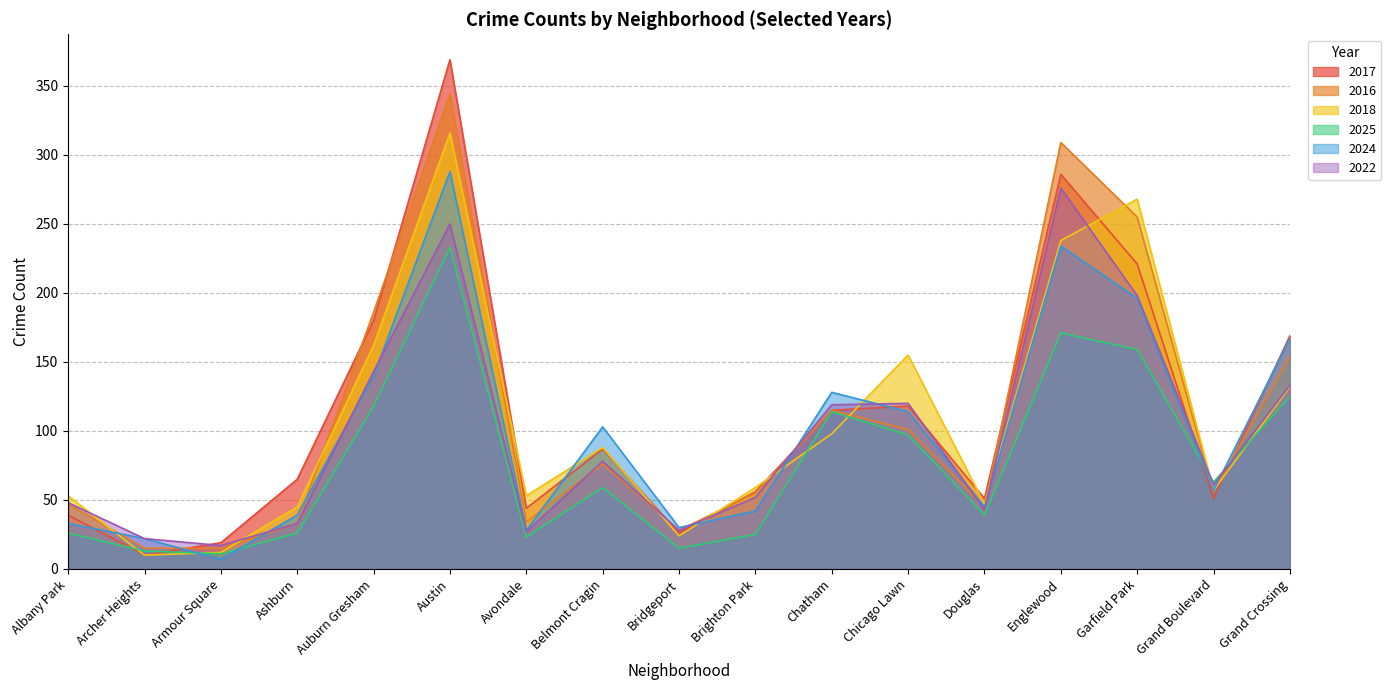

What is the sum of all 2016 values?

1868